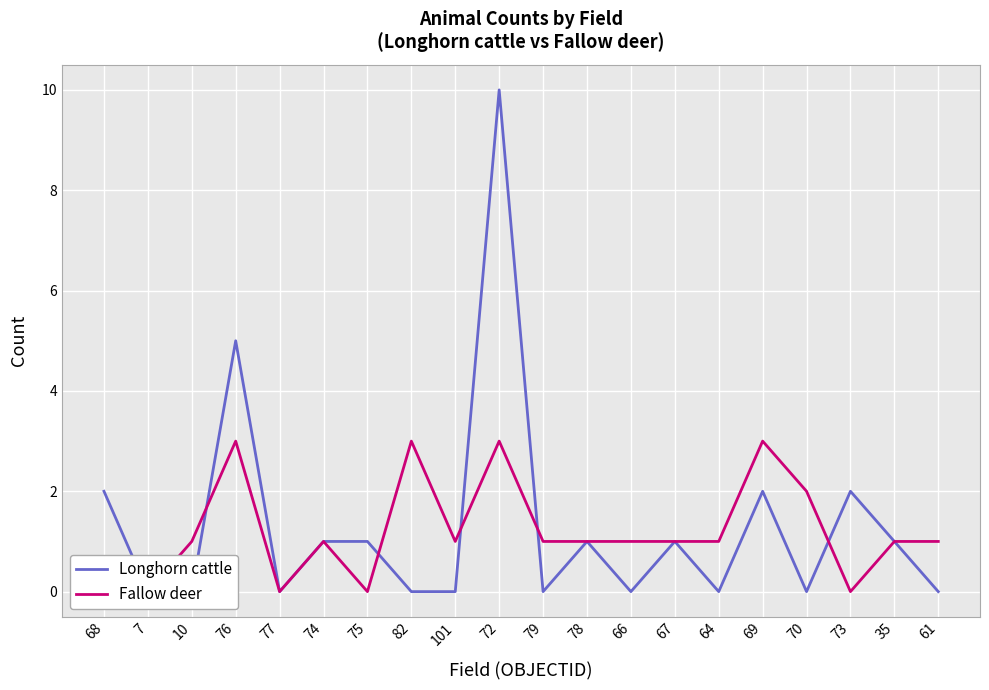

How many interior local valleys does the Longhorn cattle series have?

5